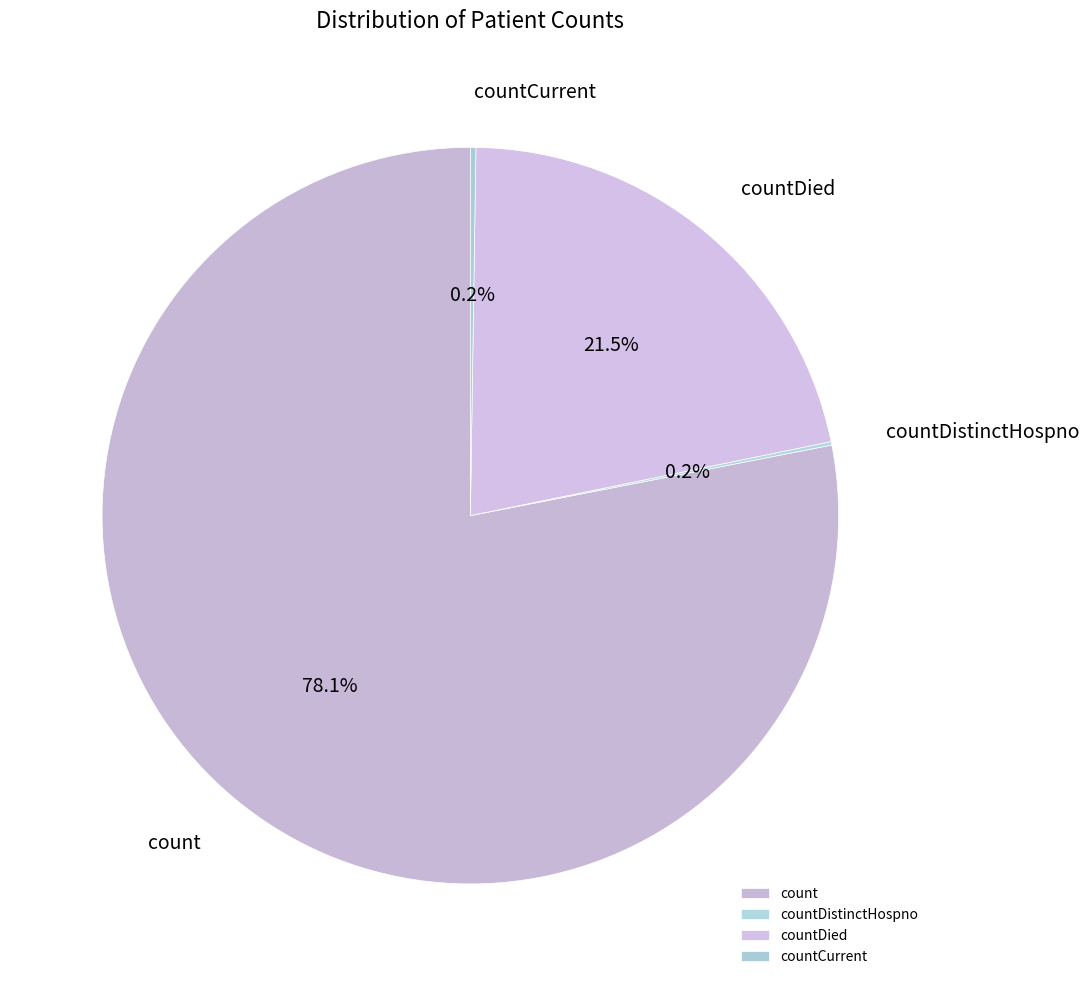

What percentage is NOT represented by count?

21.9%